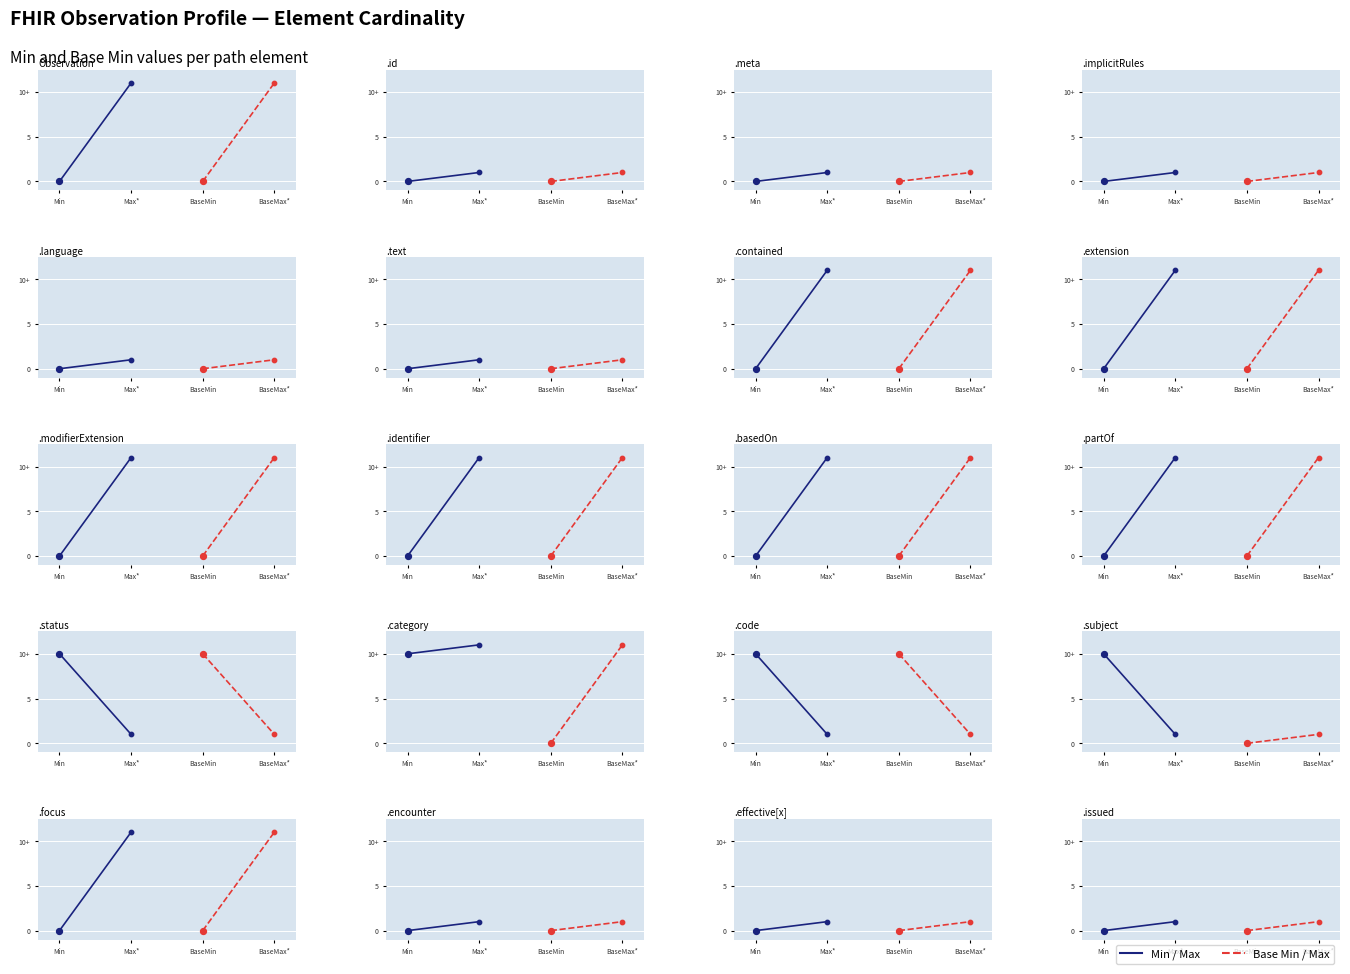

Which series contains the highest Y value?

Min / Max